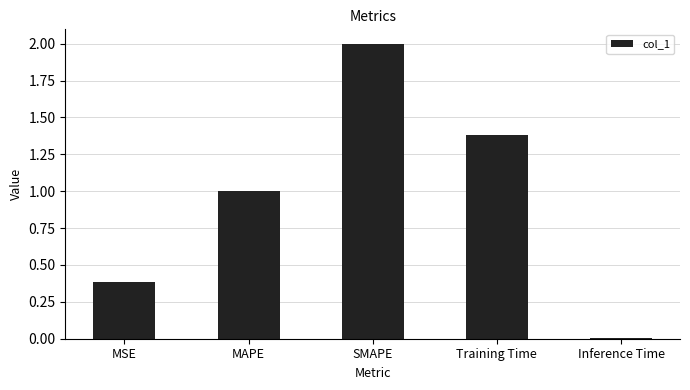

How many distinct data groups are displayed?

1